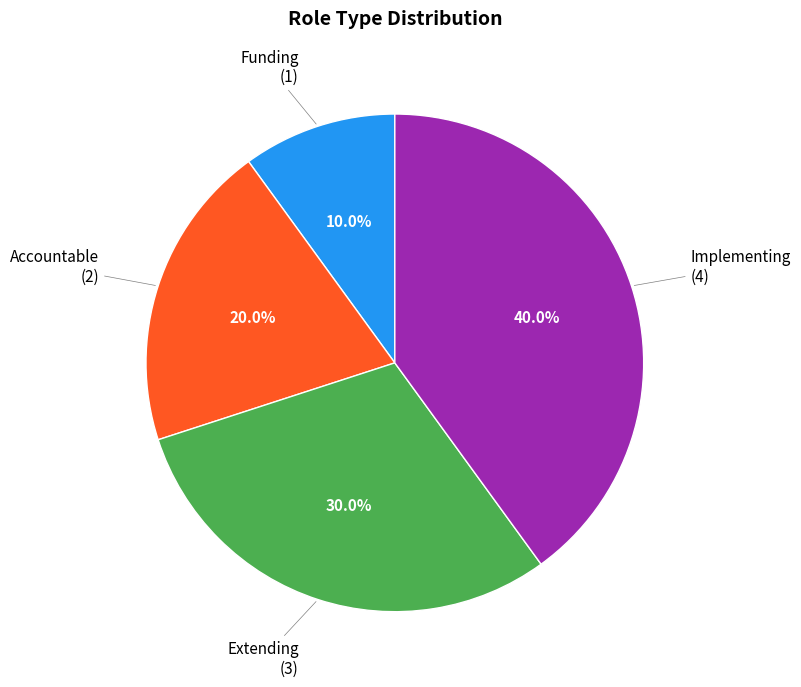

Does any single category account for the majority?

No